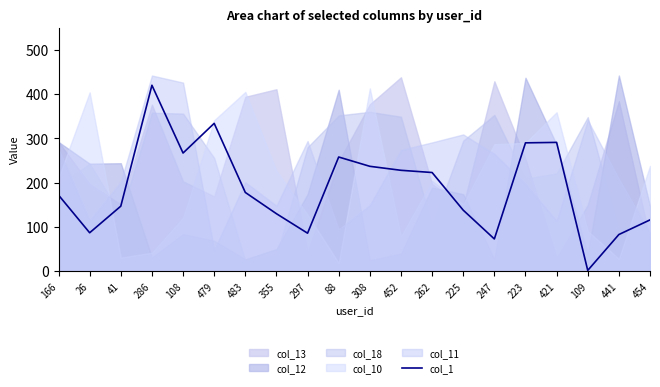

Is it true that col_1 equals 390 at 223?

False